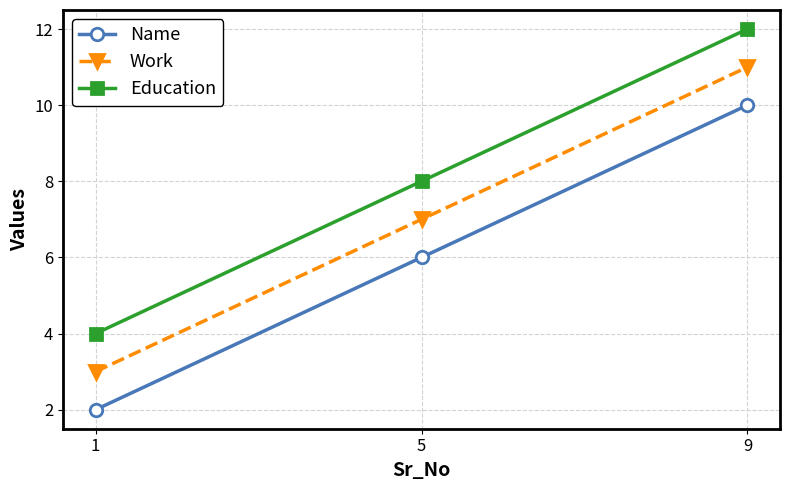

What is the difference between the maximum and minimum values in the Name series?

8